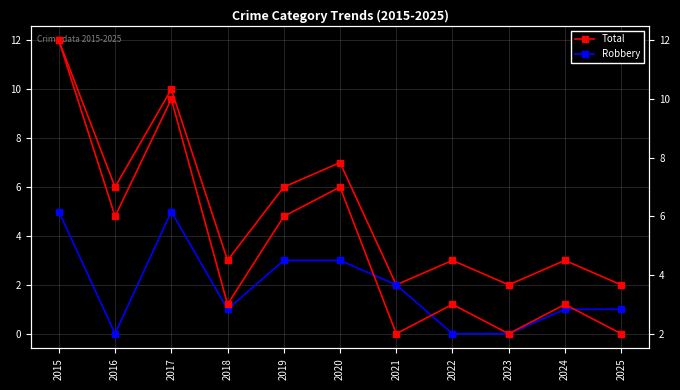

What value does the Total series have at 2015, to the nearest 5?

10